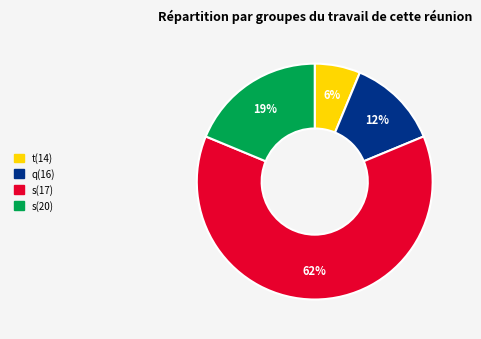

How many segments does this pie chart have?

4